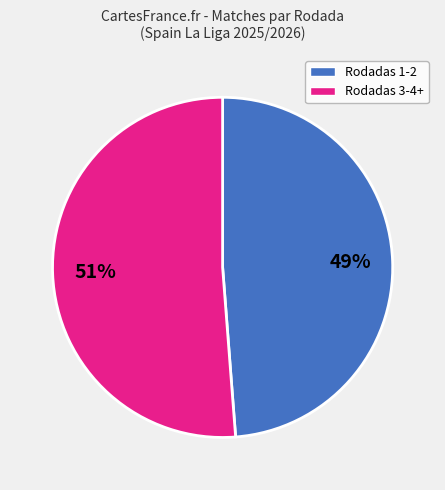

Is there any slice that represents more than half of the pie?

Yes